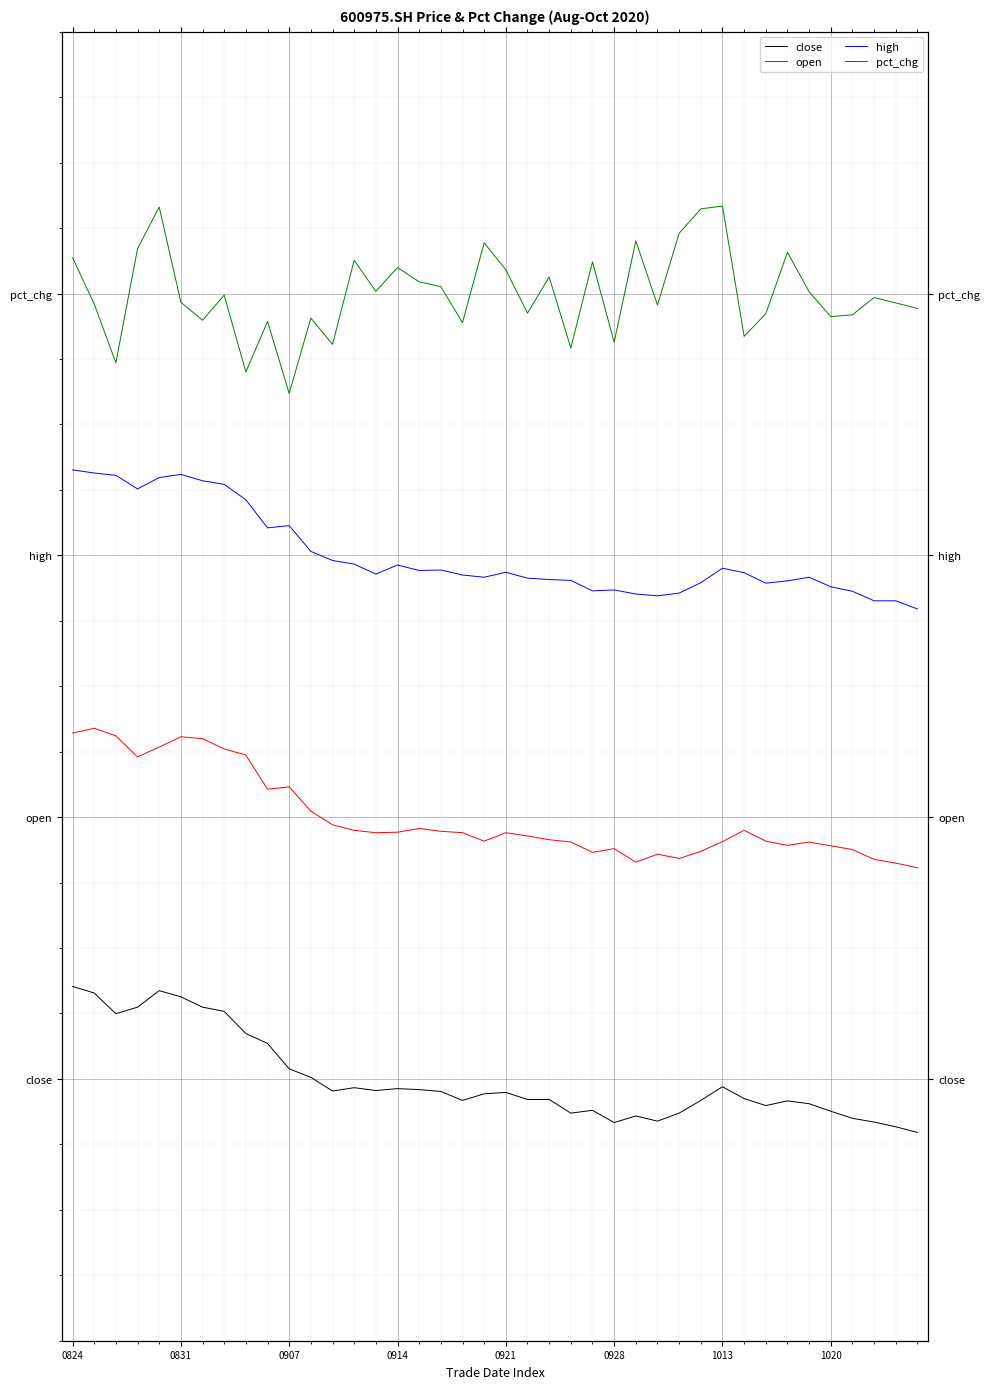

Reading left to right, list all the values displayed in this chart.

close: 2.1	2.0	1.5	1.6	2.0	1.9	1.6	1.5	1.0	0.8	0.2	0.0	-0.3	-0.2	-0.3	-0.2	-0.2	-0.3	-0.5	-0.3	-0.3	-0.5	-0.5	-0.8	-0.7	-1.0	-0.8	-1.0	-0.8	-0.5	-0.2	-0.4	-0.6	-0.5	-0.6	-0.7	-0.9	-1.0	-1.1	-1.2
open: 7.9	8.0	7.9	7.4	7.6	7.8	7.8	7.6	7.4	6.6	6.7	6.1	5.8	5.7	5.6	5.7	5.7	5.7	5.6	5.5	5.6	5.6	5.5	5.4	5.2	5.3	5.0	5.1	5.1	5.2	5.4	5.7	5.5	5.4	5.4	5.3	5.3	5.0	4.9	4.8
high: 14.0	13.9	13.8	13.5	13.8	13.9	13.7	13.6	13.3	12.6	12.7	12.1	11.9	11.8	11.6	11.8	11.7	11.7	11.5	11.5	11.6	11.5	11.4	11.4	11.2	11.2	11.1	11.1	11.1	11.4	11.7	11.6	11.4	11.4	11.5	11.3	11.2	11.0	11.0	10.8
pct_chg: 18.8	17.8	16.4	19.0	20.0	17.8	17.4	18.0	16.2	17.4	15.7	17.4	16.8	18.8	18.0	18.6	18.3	18.2	17.3	19.2	18.5	17.6	18.4	16.8	18.7	16.9	19.2	17.7	19.4	19.9	20.0	17.0	17.5	18.9	18.0	17.5	17.5	17.9	17.8	17.7